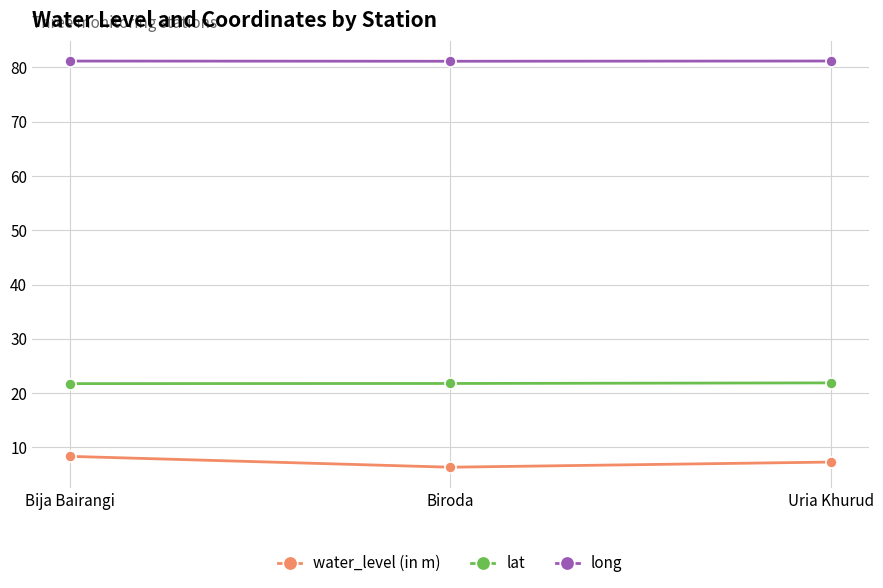

The lat series shows 9.2 at Uria Khurud. True or false?

False